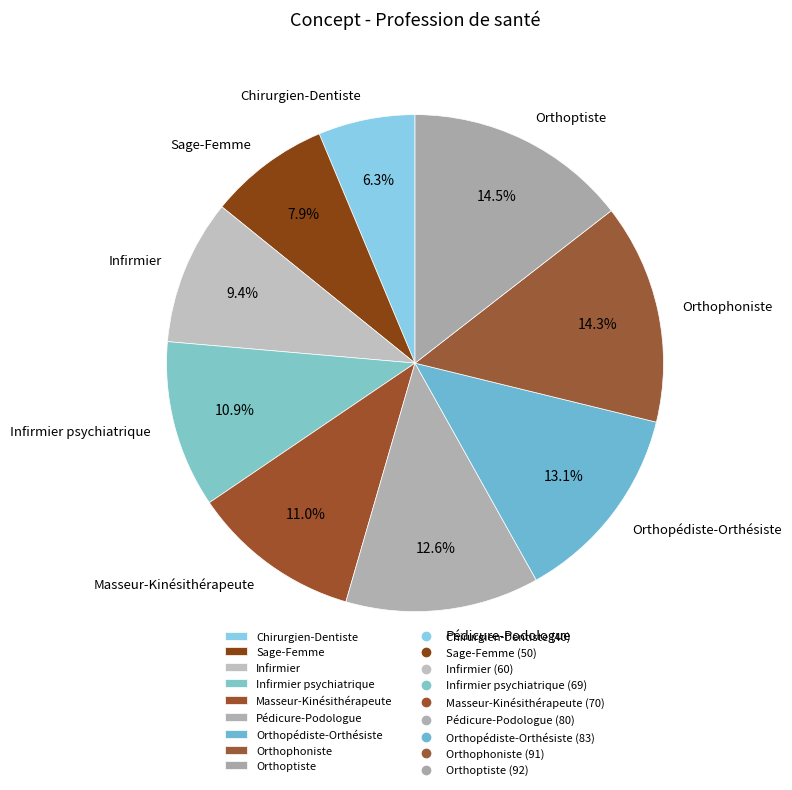

To the nearest percent, what percentage of the pie is Pédicure-Podologue?

13%